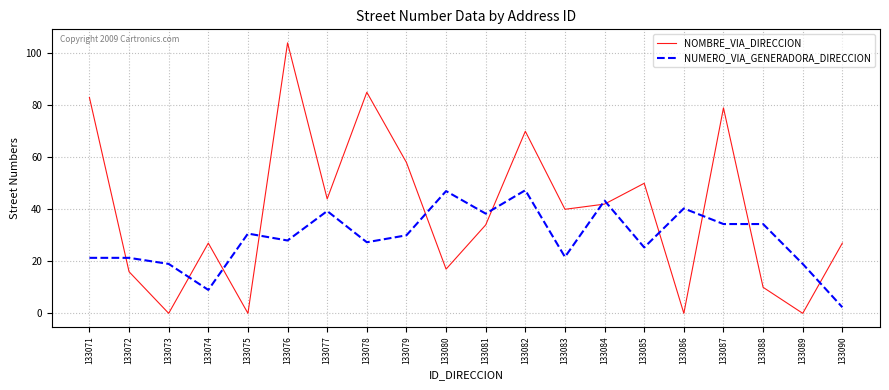

Which series has the largest range (max minus min)?

NOMBRE_VIA_DIRECCION